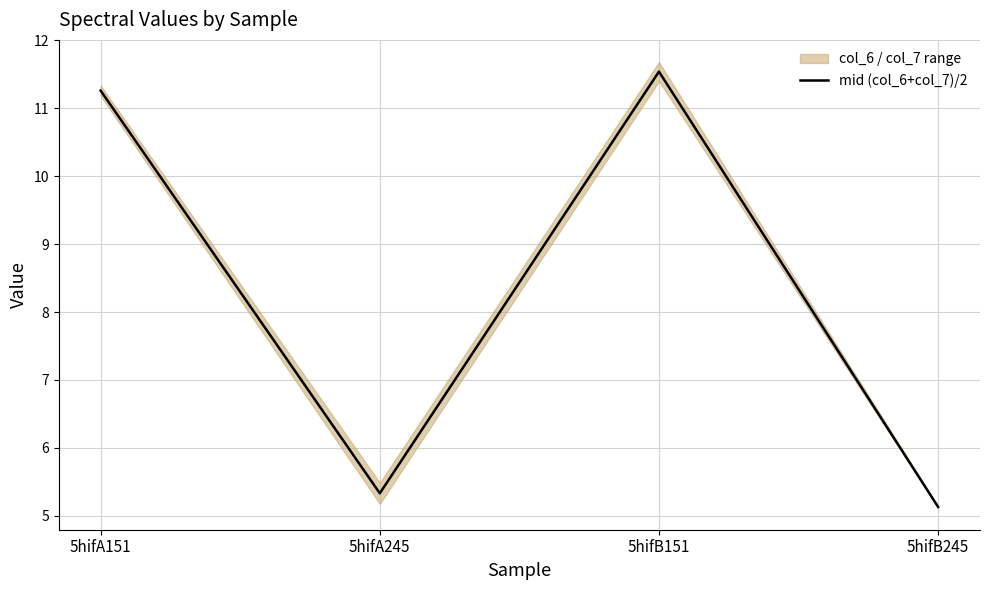

What is the greatest value displayed?

11.5